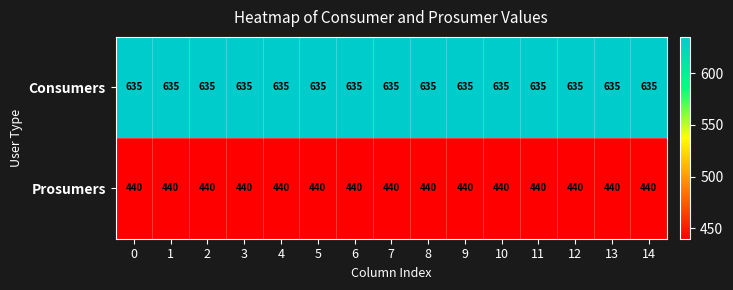

True or false: Prosumers has a value of 674 at 10.

False